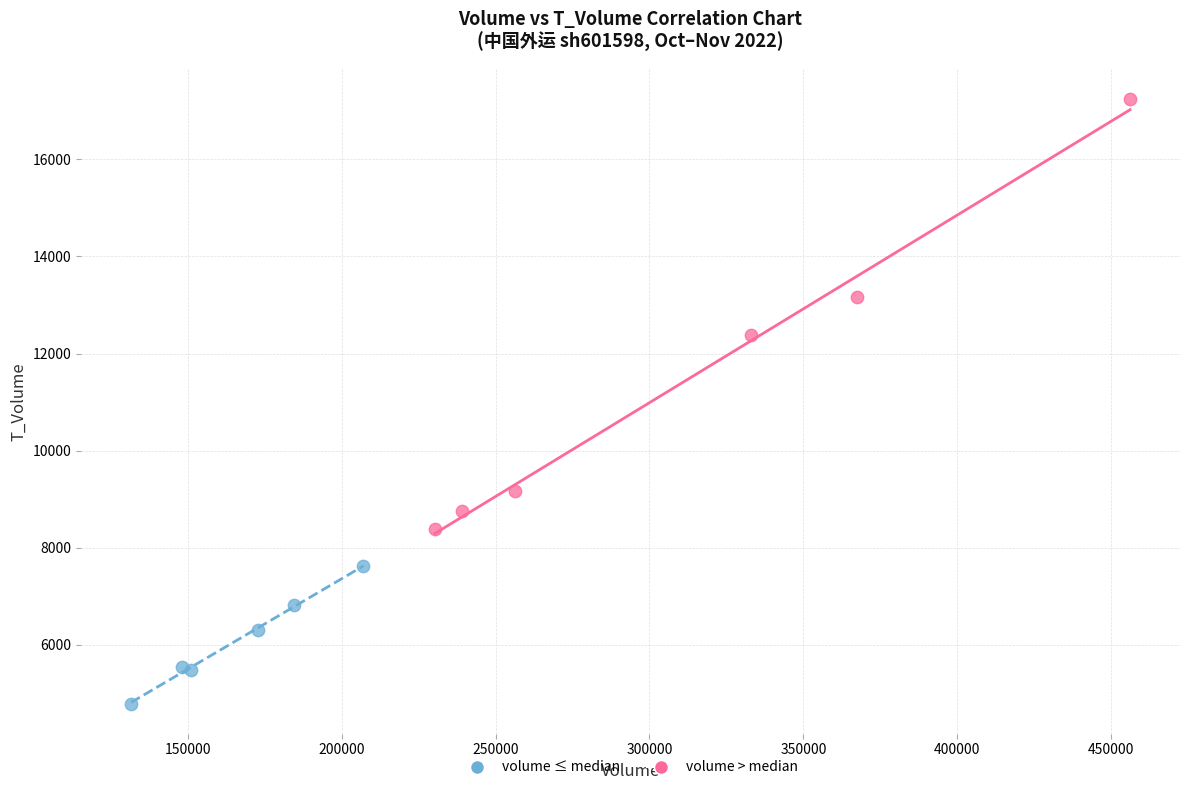

What are all the series names shown in the legend?

volume ≤ median, volume > median